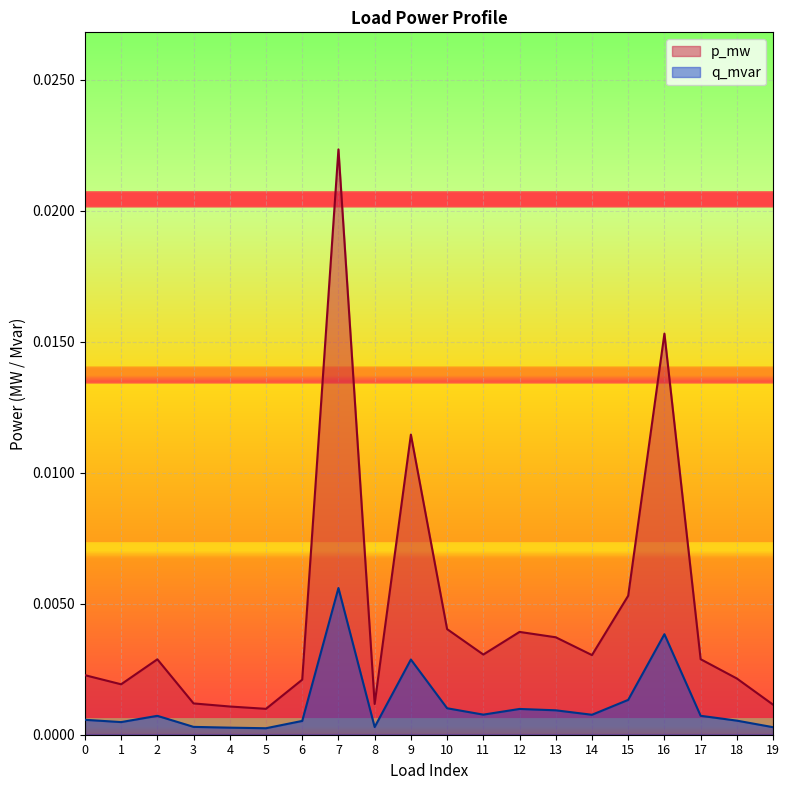

The value of q_mvar at 9 is 0.0. True or false?

False